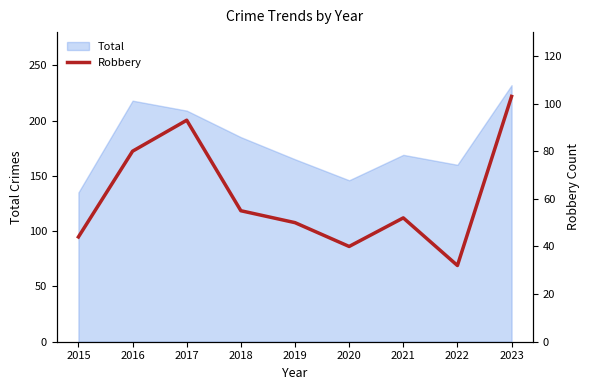

How many data points are above 52?

4